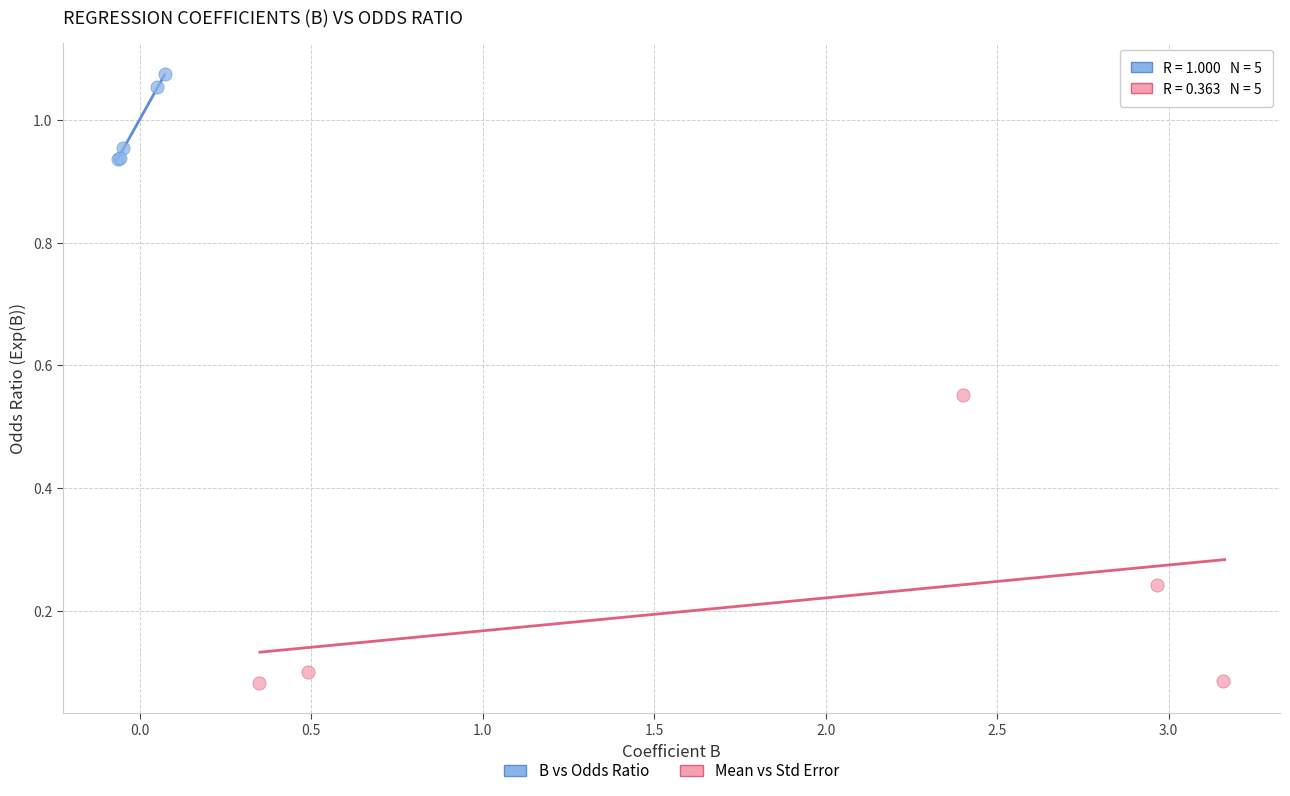

Which series contains the lowest Y value?

Mean vs Std Error